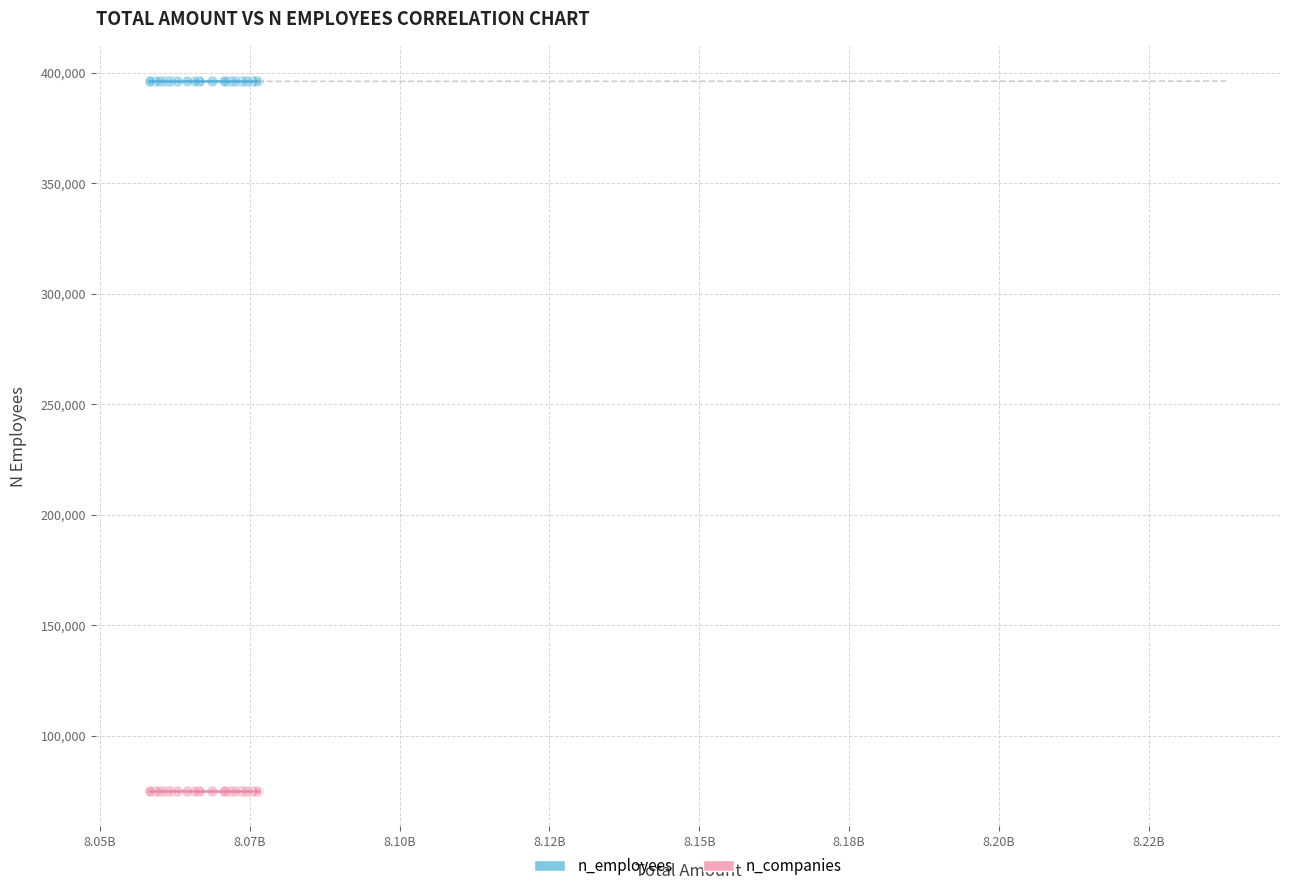

Which series reaches the maximum Y coordinate?

n_employees